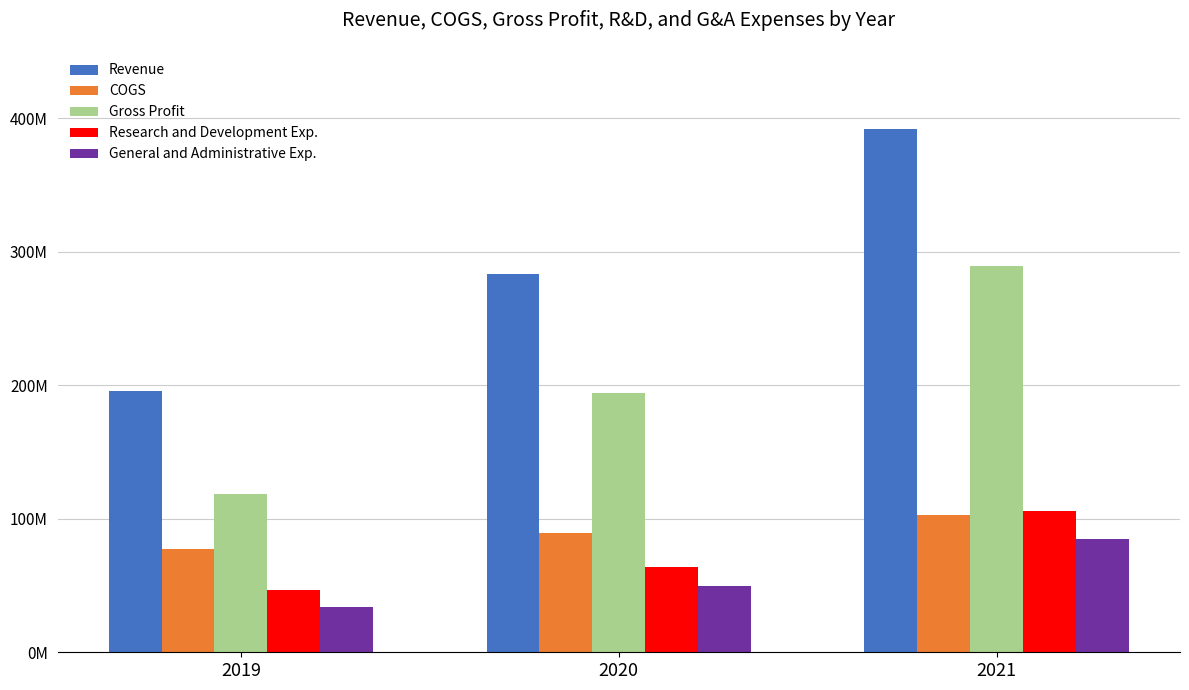

What is the maximum value shown in the chart?

391678000